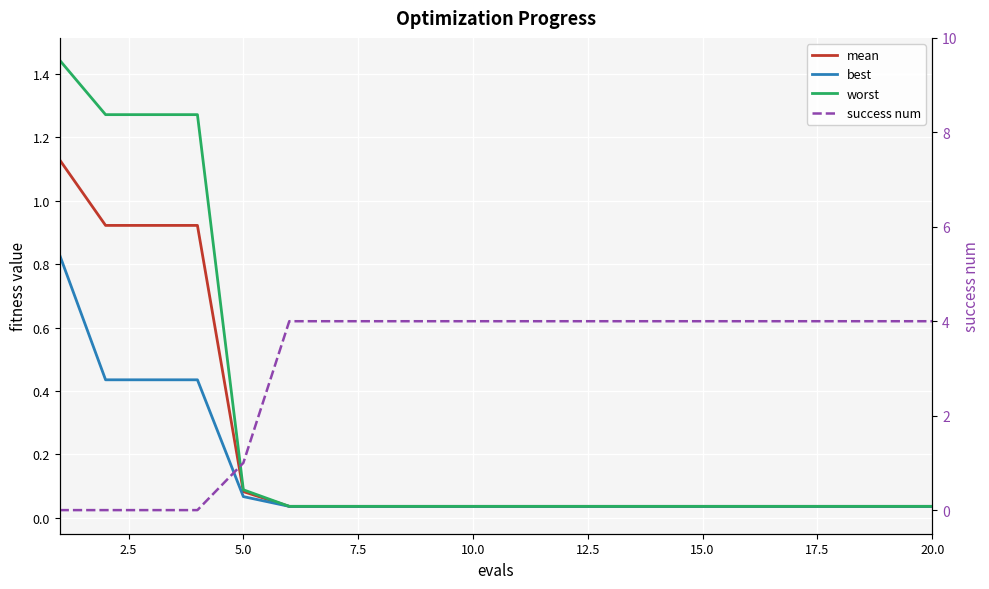

Does the chart display data point markers on the line(s)?

No